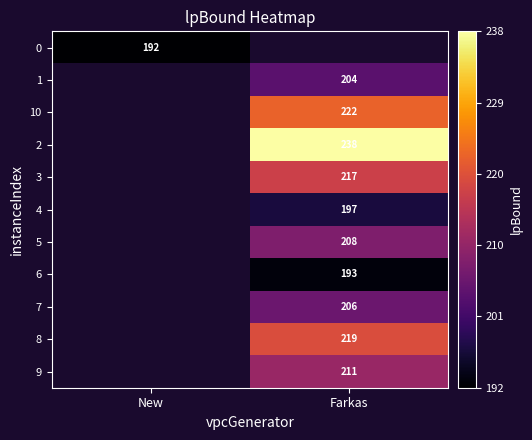

Is the value of 10 at Farkas greater than the value of 3 at Farkas?

Yes